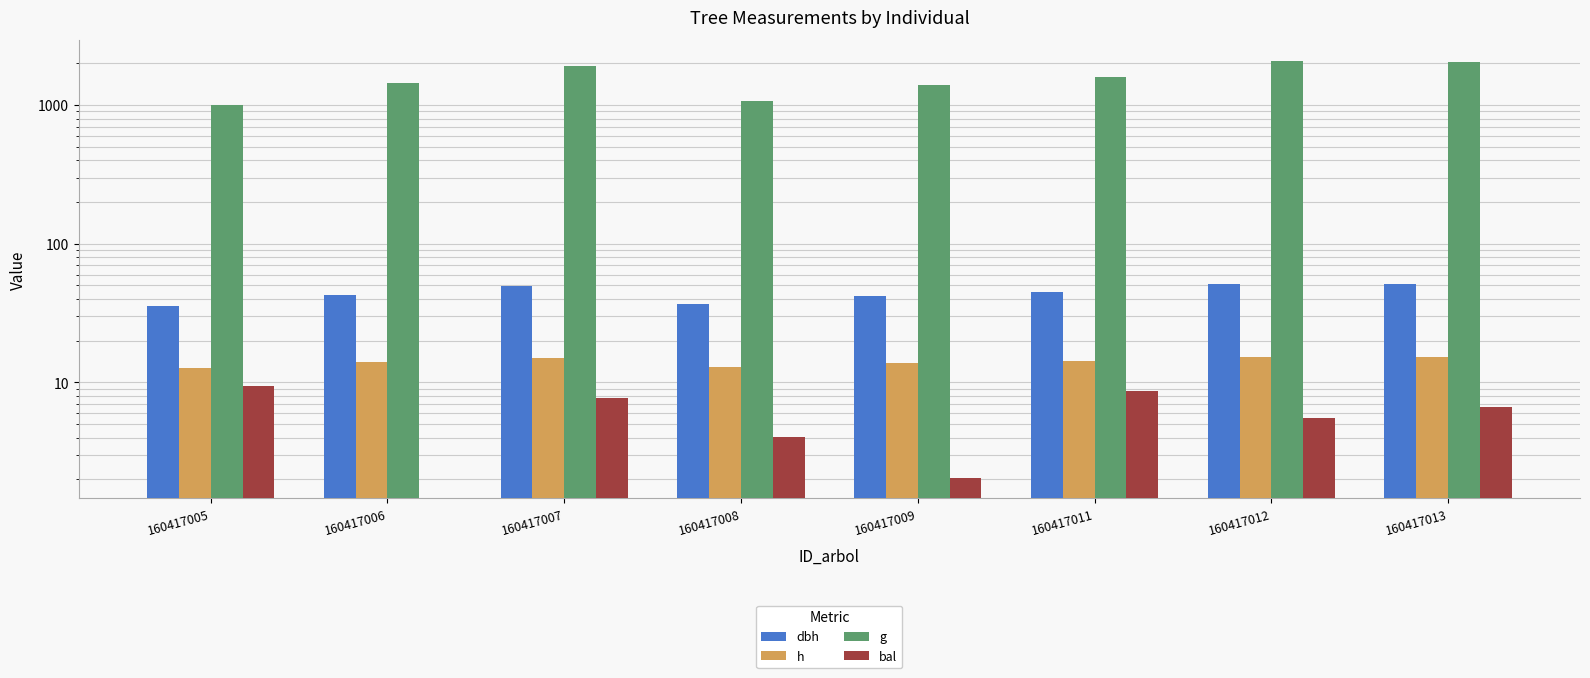

At which label does dbh reach its peak?

160417012